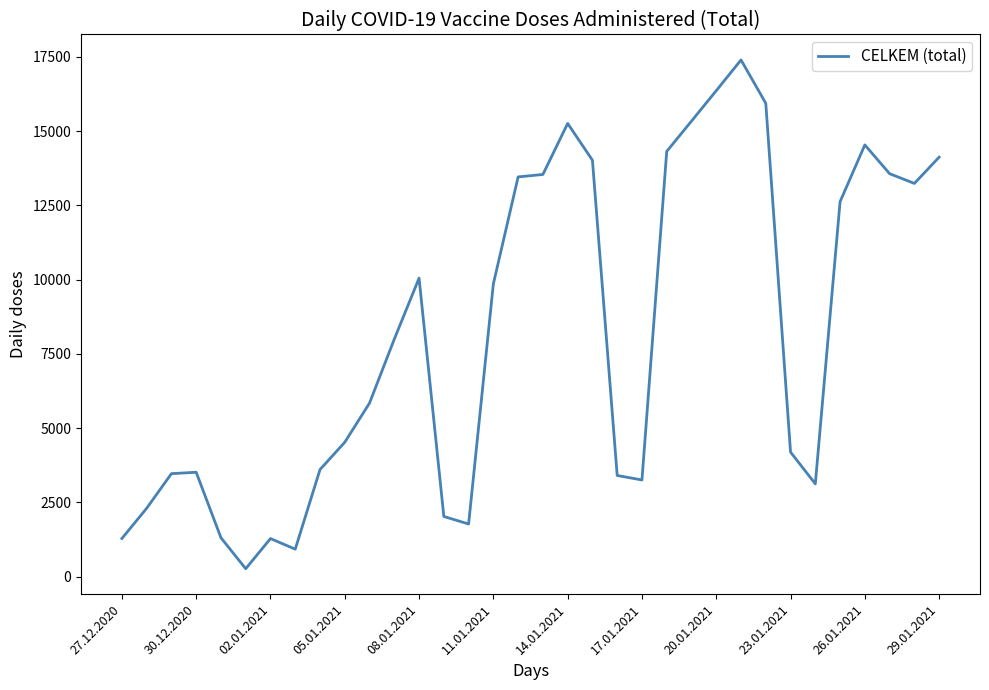

What is the greatest value displayed?

17395